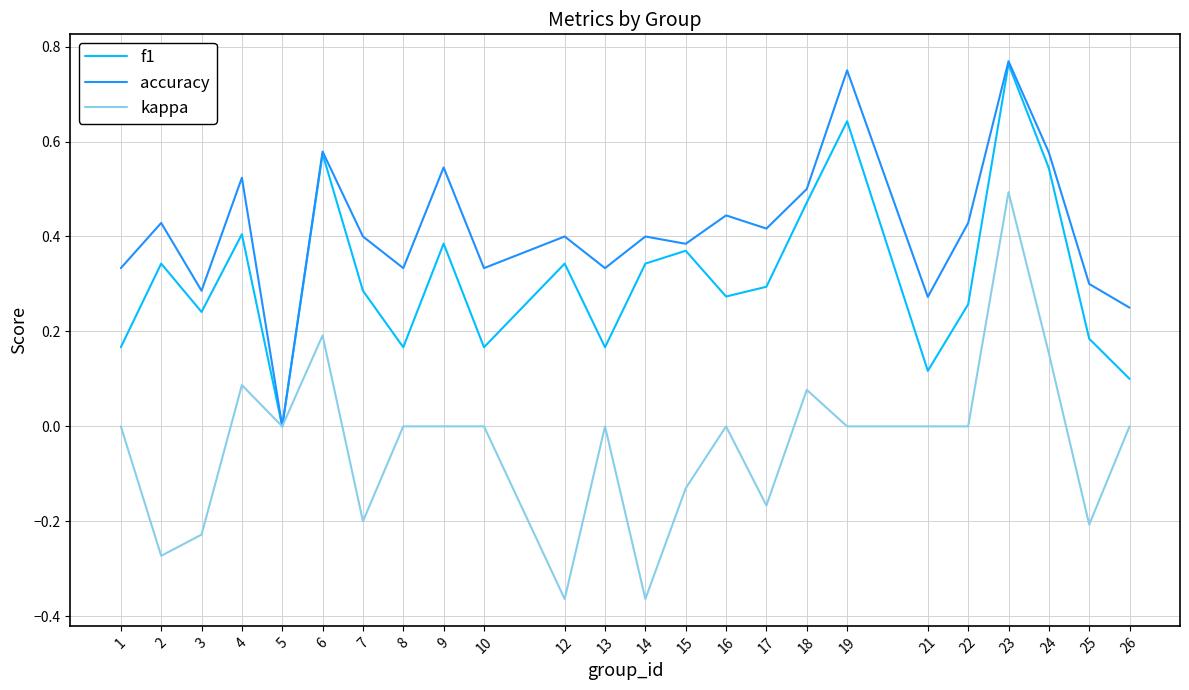

True or false: accuracy has more than 2 points higher than both neighbors.

True